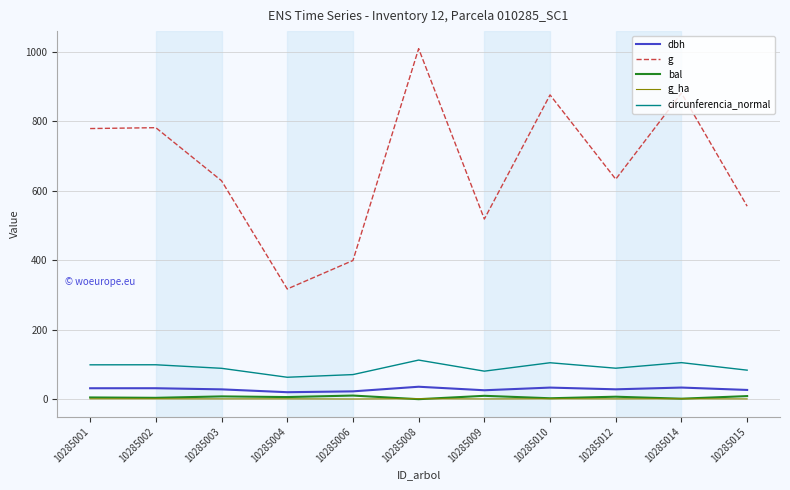

Is this an area chart (filled region under the line)?

No